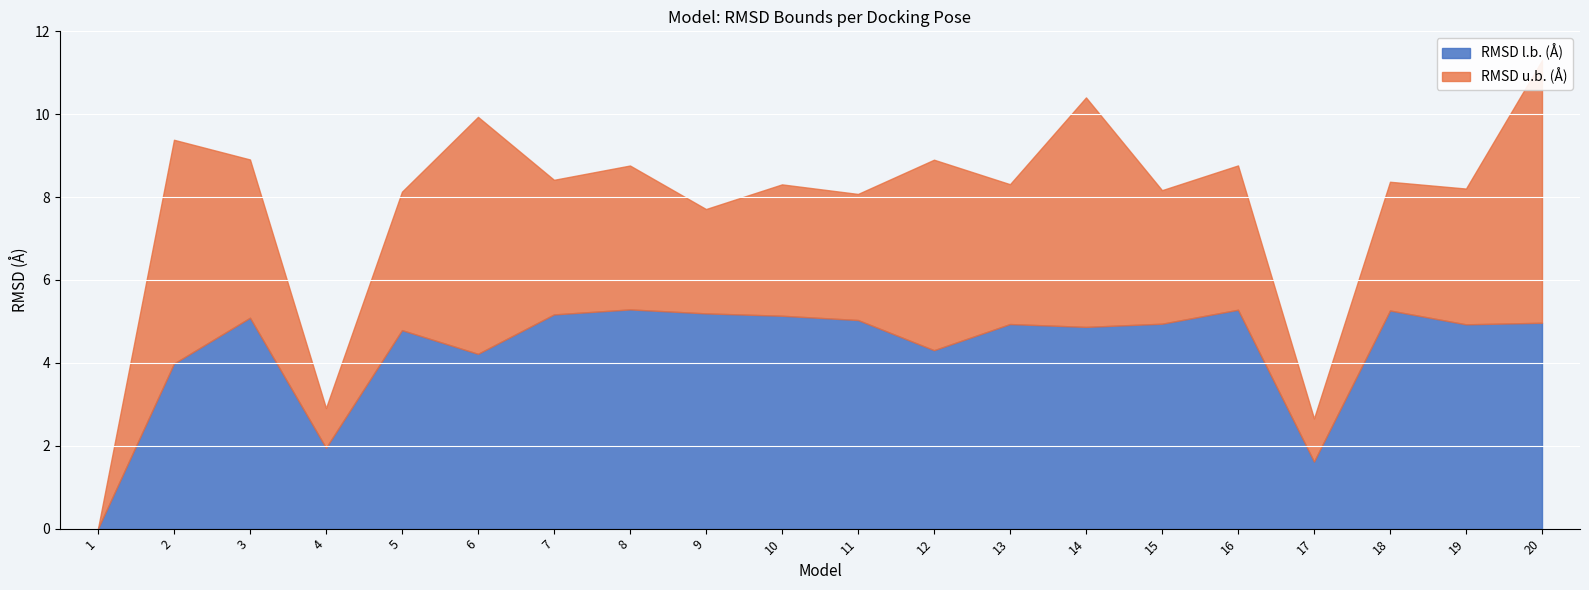

True or false: RMSD l.b. (Å) has a value of 1.6 at 17.

True